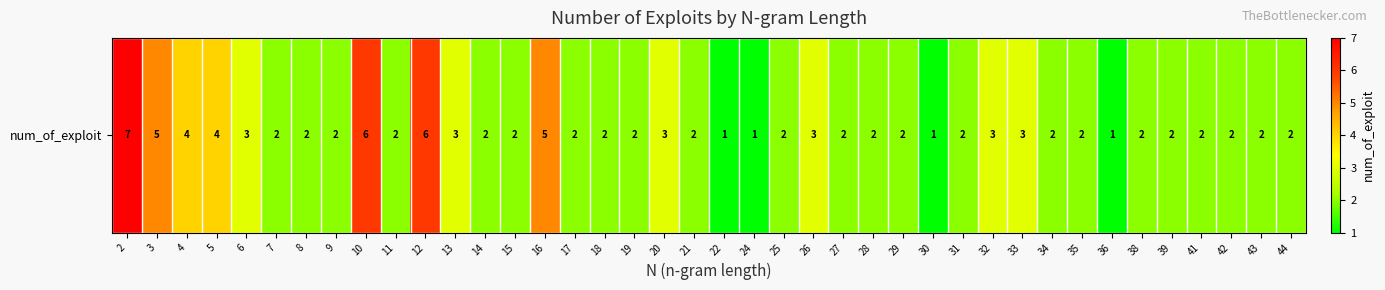

What is the difference between the values at 21 and 20?

1